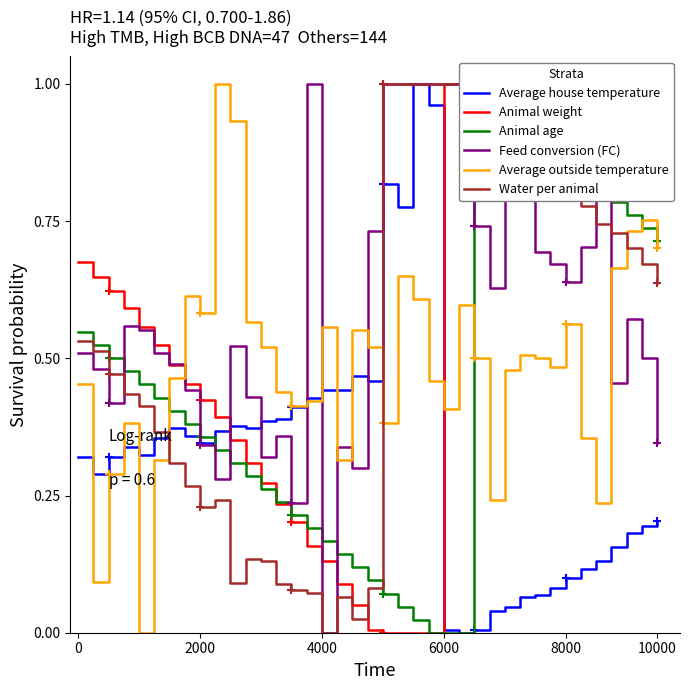

What is the difference between the Average house temperature values at 22 and 36?

0.8